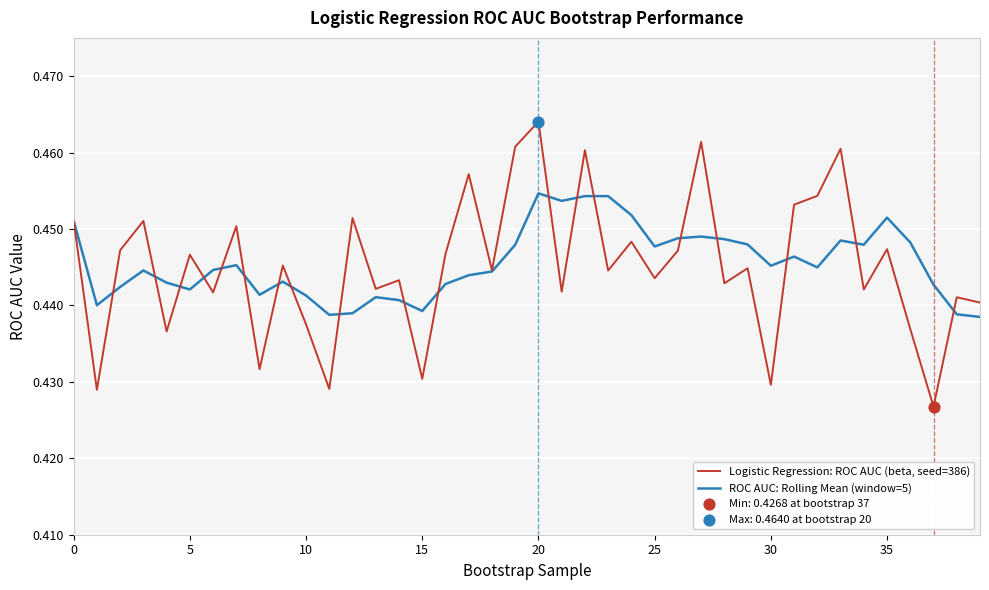

List the series in order of their peak value, highest first.

Logistic Regression: ROC AUC (beta, seed=386), ROC AUC: Rolling Mean (window=5)